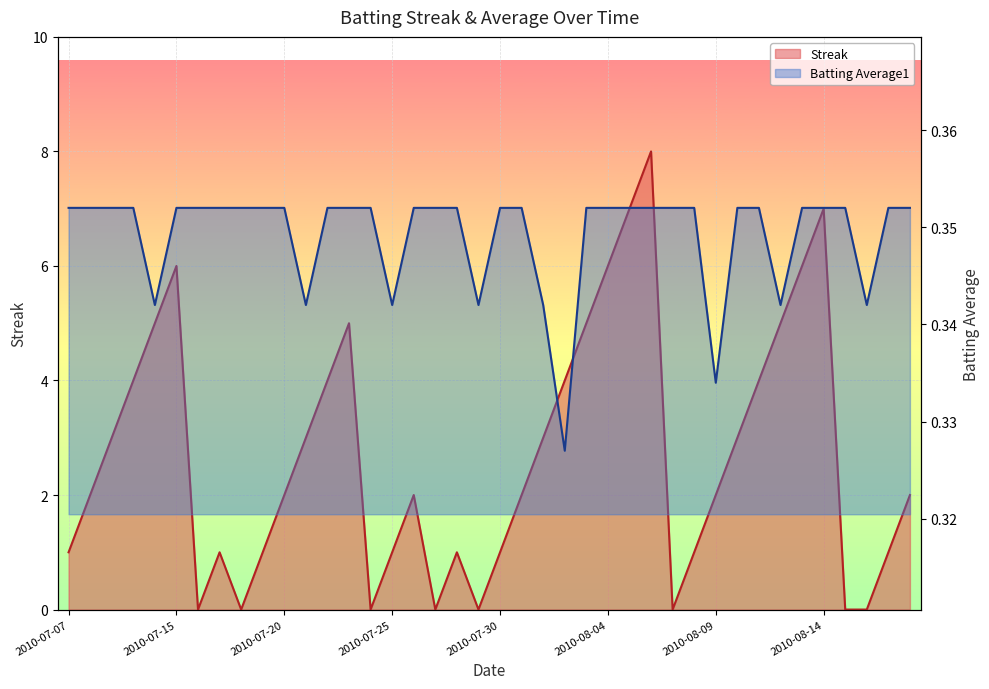

What is the label of the 10th point from the right?

2010-08-09